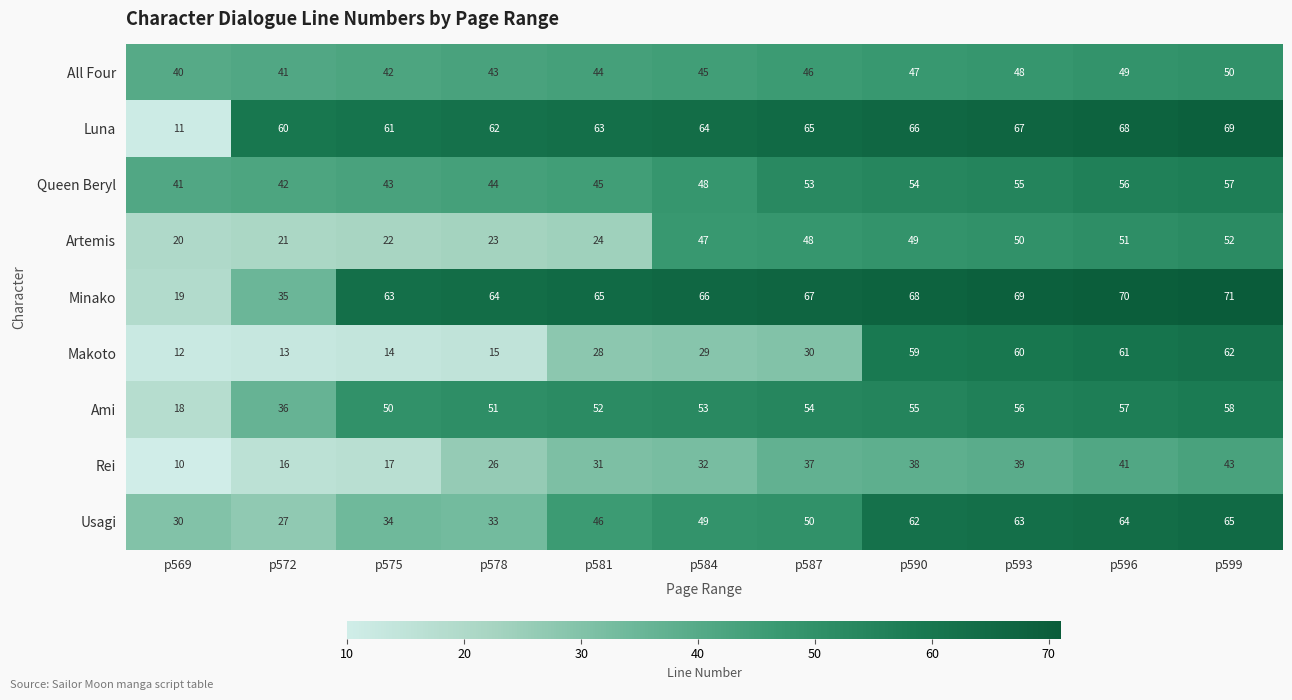

What is the maximum value shown in the chart?

71